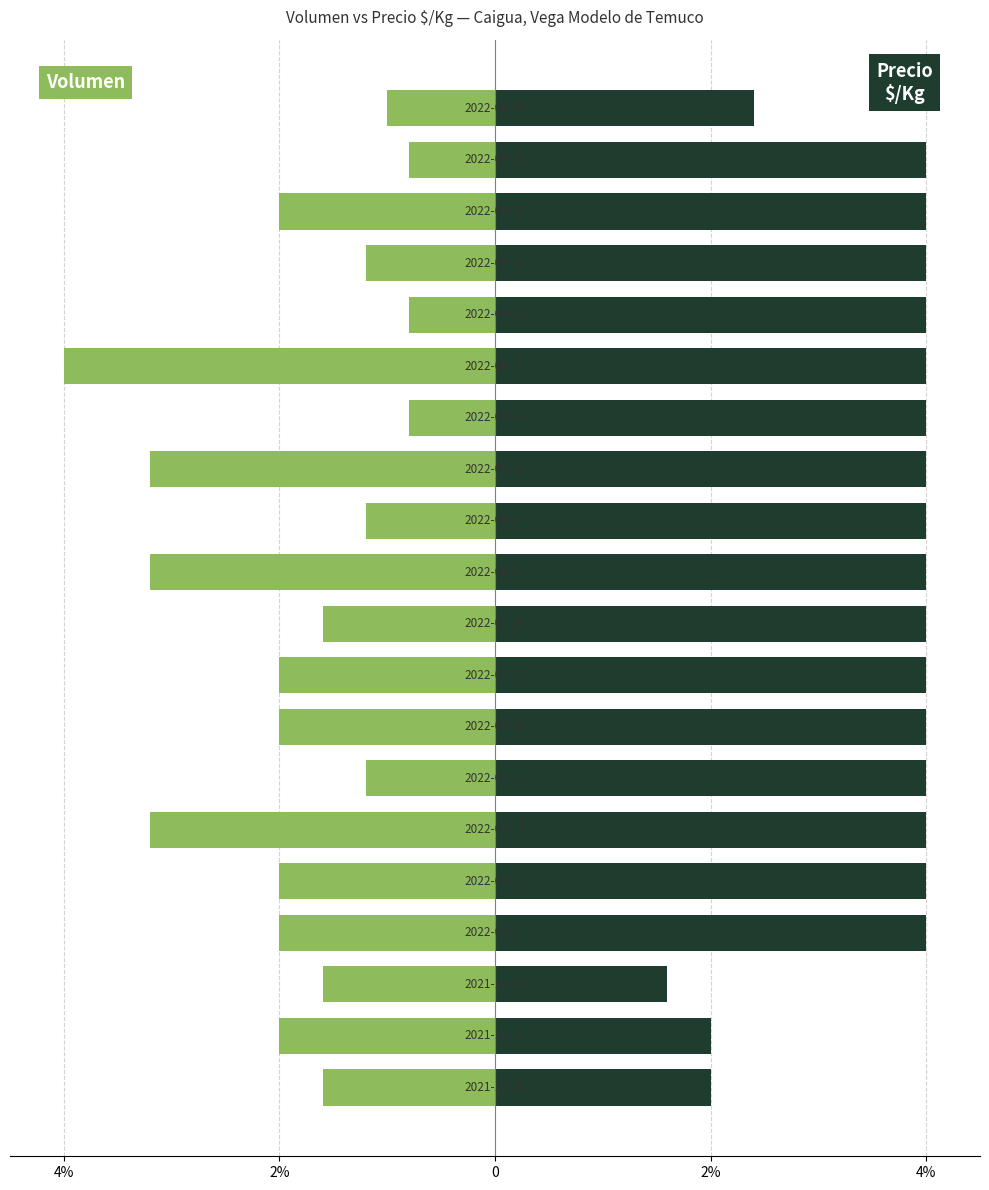

List the series in order of their overall mean, lowest first.

Volumen, Precio $/Kg